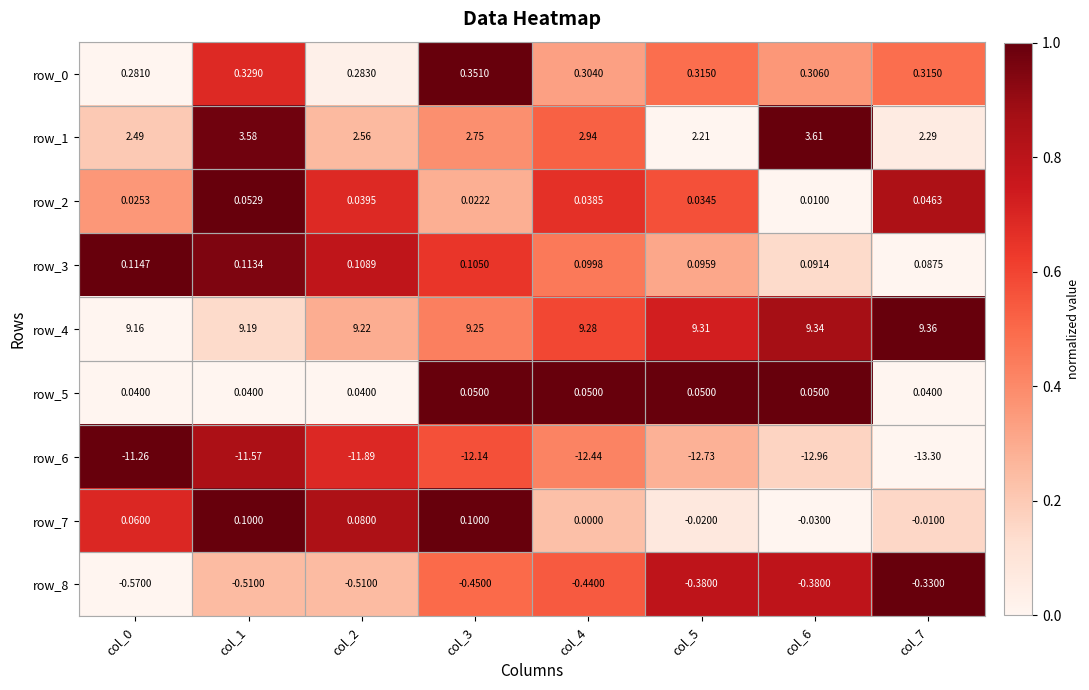

Which series has the largest range (max minus min)?

row_6